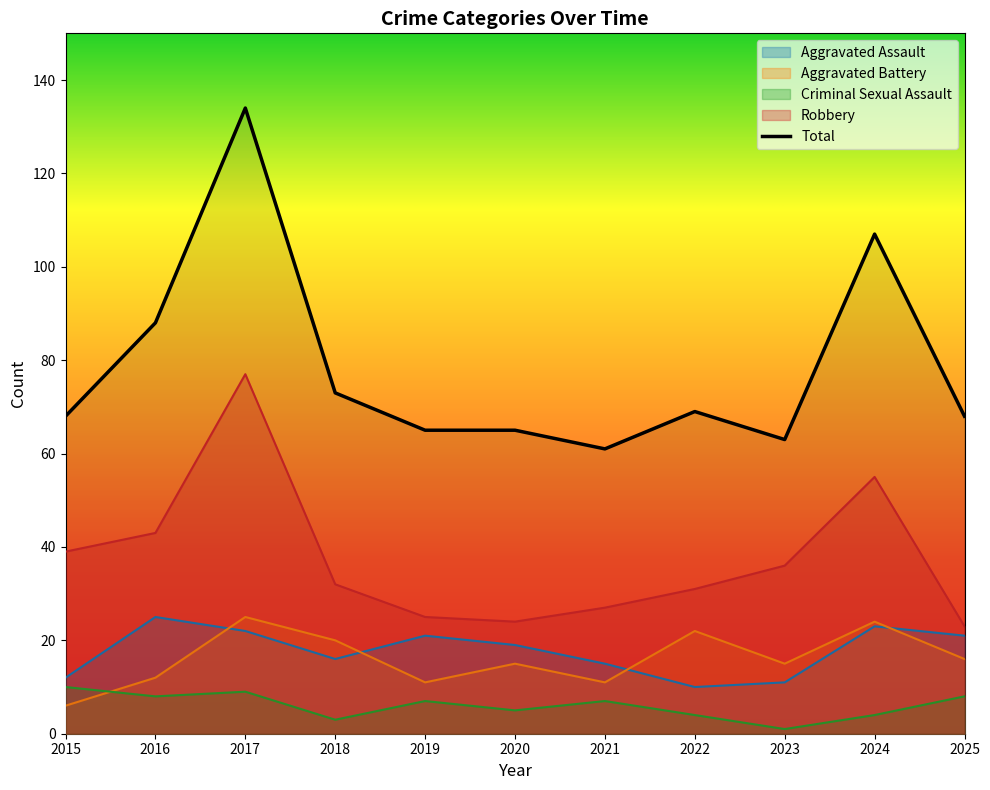

What is the difference between the highest and lowest values at 2024?

103